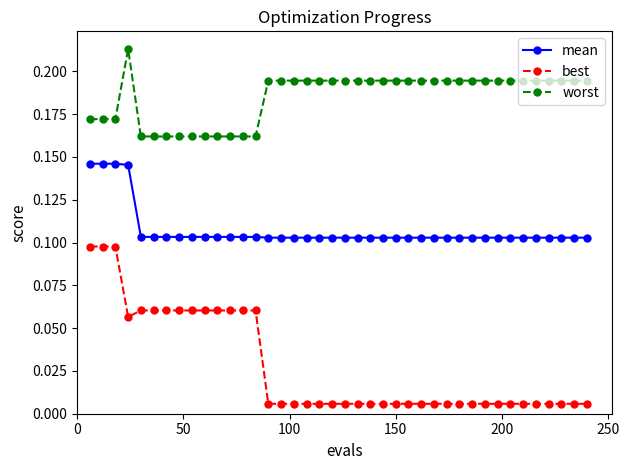

At how many categories does at least one series exceed 0?

40